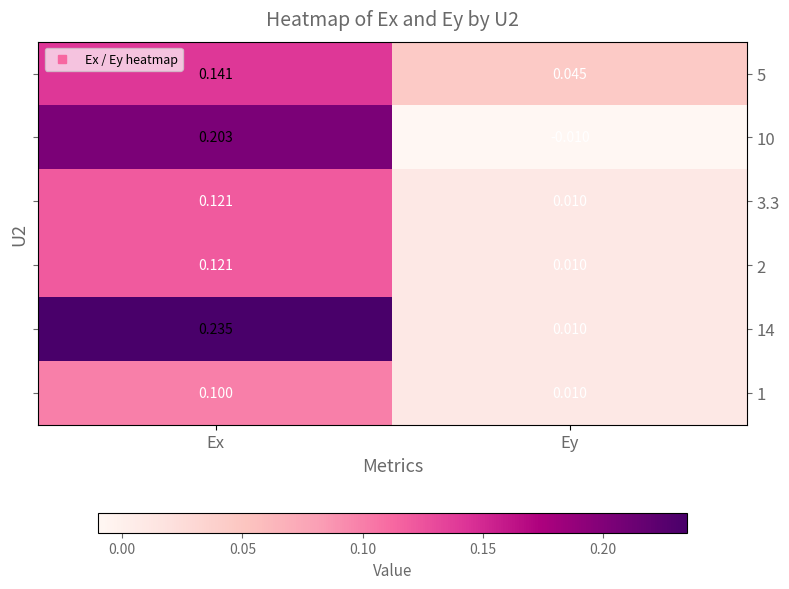

At which label does 10 first exceed 0?

Ex